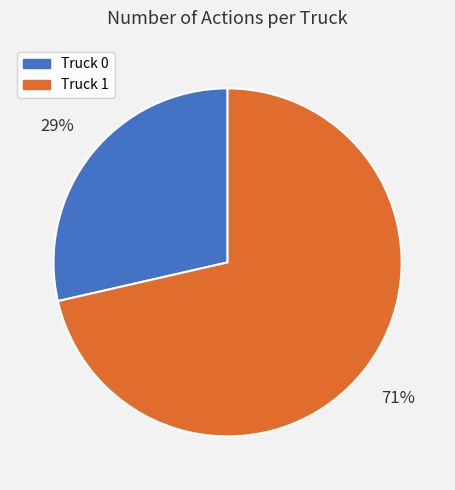

Rank the categories by value from lowest to highest.

Truck 0, Truck 1